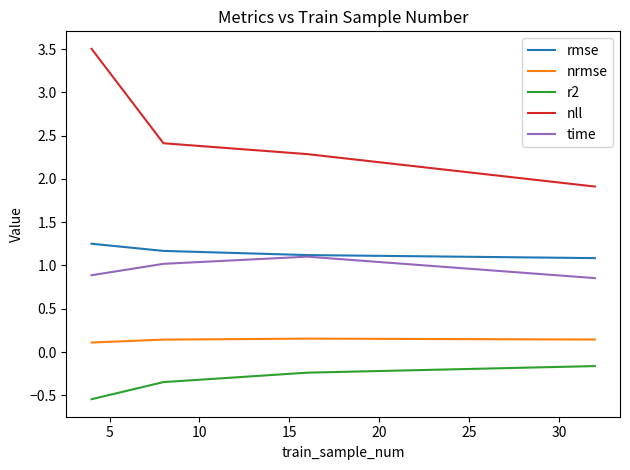

True or false: rmse and nrmse cross at least once.

False